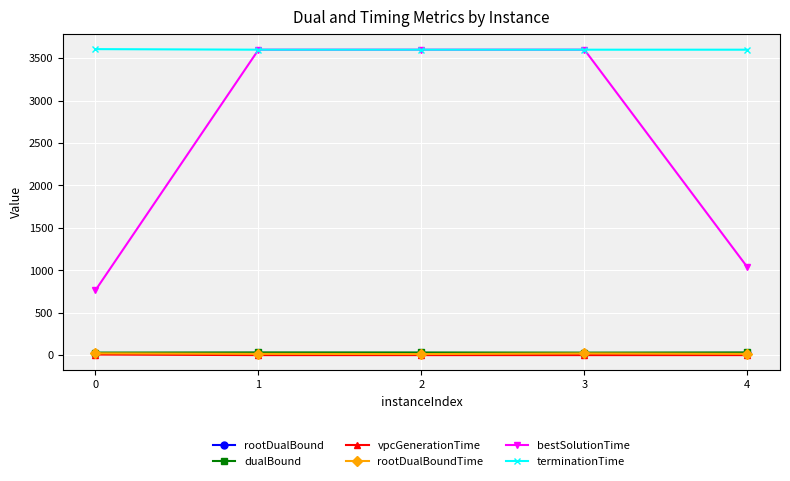

What is the difference between the maximum and second lowest values in the rootDualBound series?

2.2